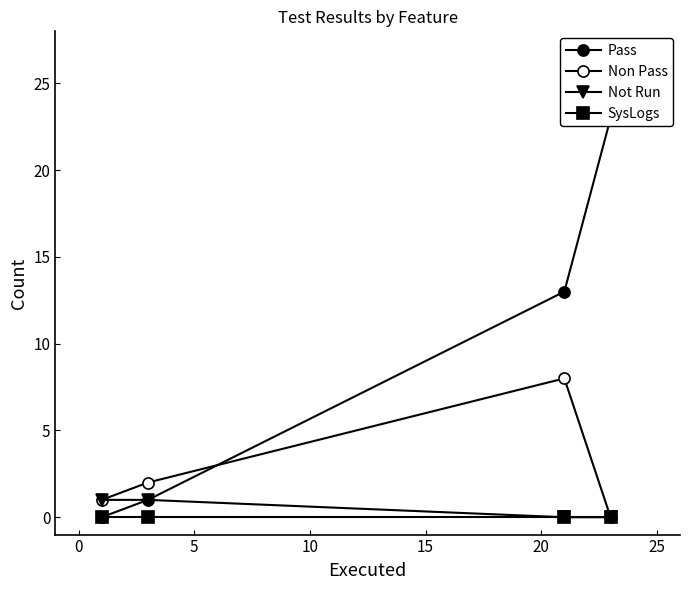

How many positive values does the Non Pass series have?

3